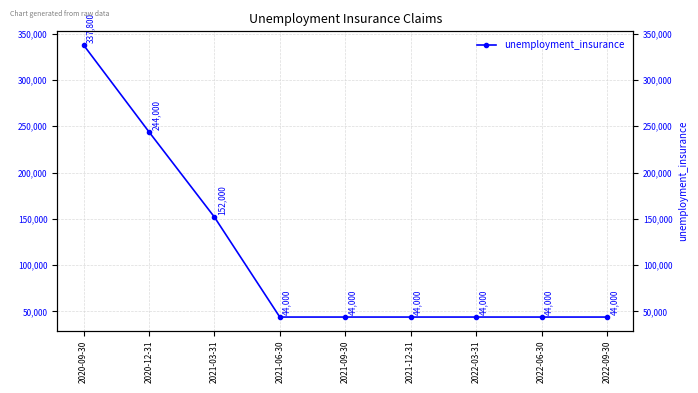

Which label corresponds to the largest value in the chart?

2020-09-30